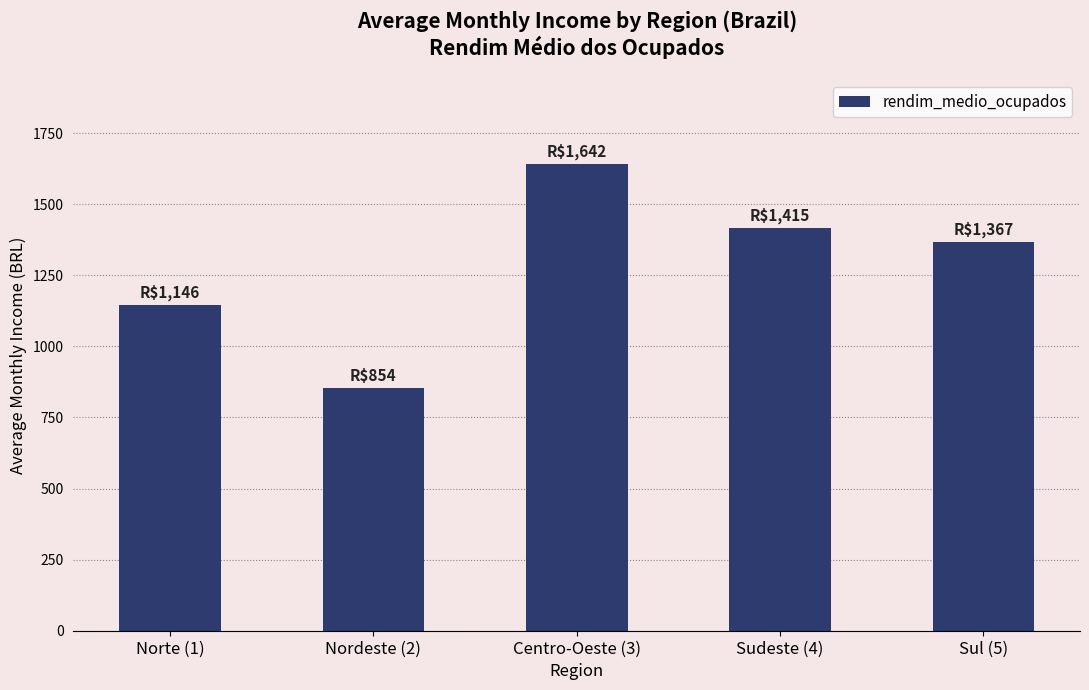

What is the ratio of the value at Nordeste (2) to the value at Sul (5)?

0.6